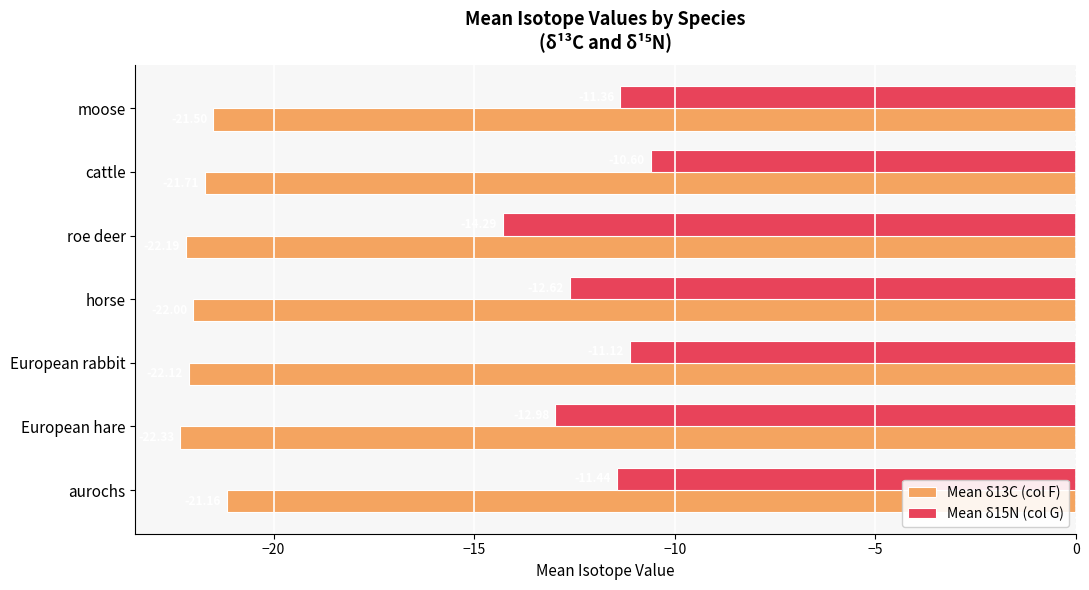

What is the average value of the Mean δ13C (col F) series?

-21.9